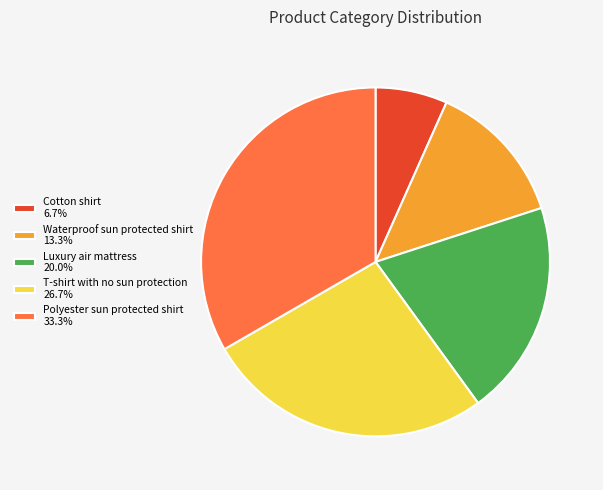

The Polyester sun protected shirt slice represents 28% of the pie. True or false?

False